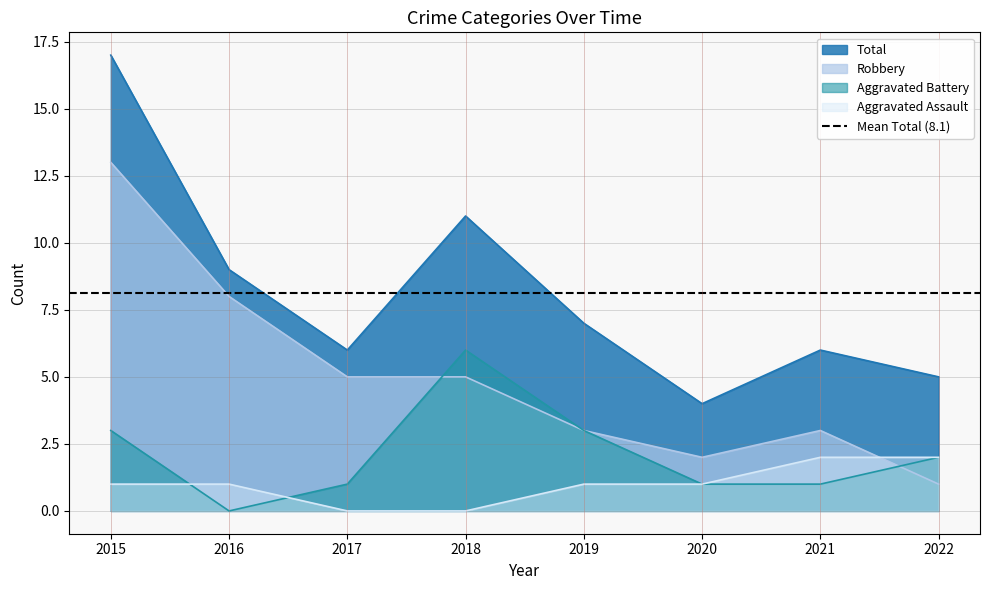

What is the sum of the Aggravated Battery values at 2021 and 2017?

2